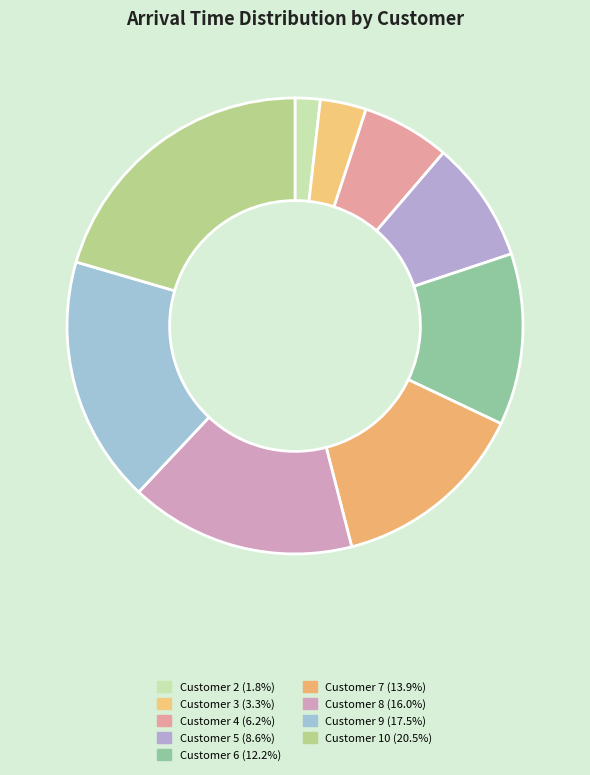

What is the largest slice in the pie chart?

10